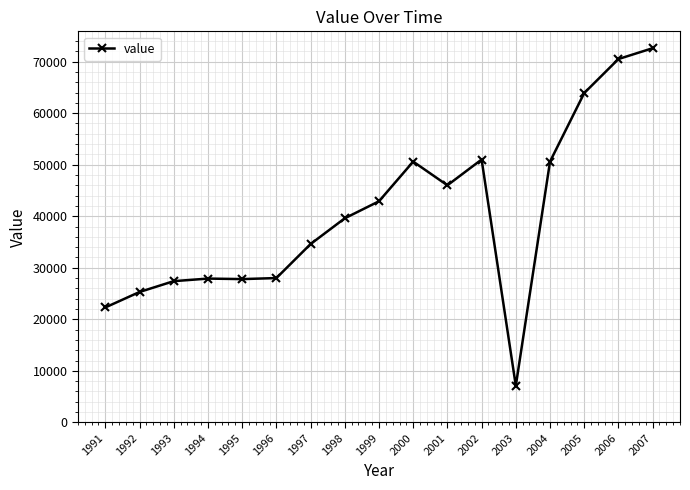

How many values are below 39600?

8